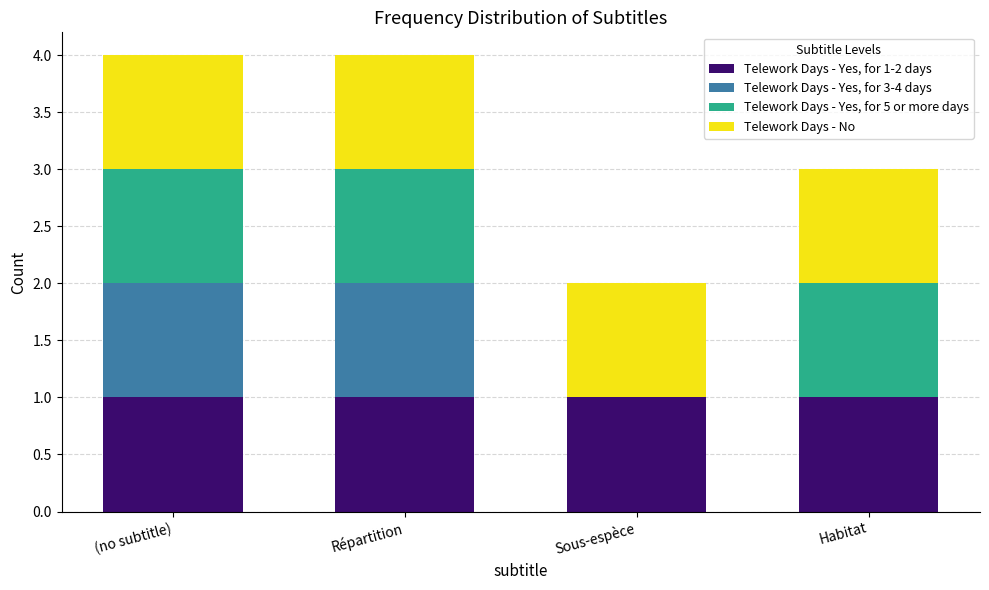

Reading left to right, transcribe the values for Telework Days - Yes, for 1-2 days.

(no subtitle)=1	Répartition=1	Sous-espèce=1	Habitat=1